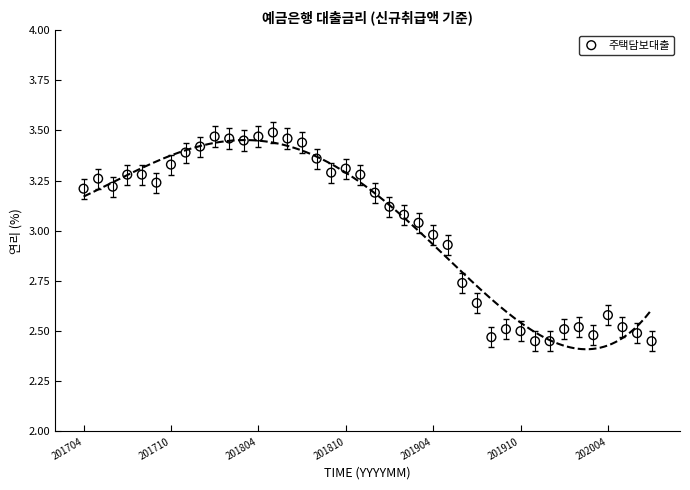

What is the range of Y values (max minus min)?

1.0